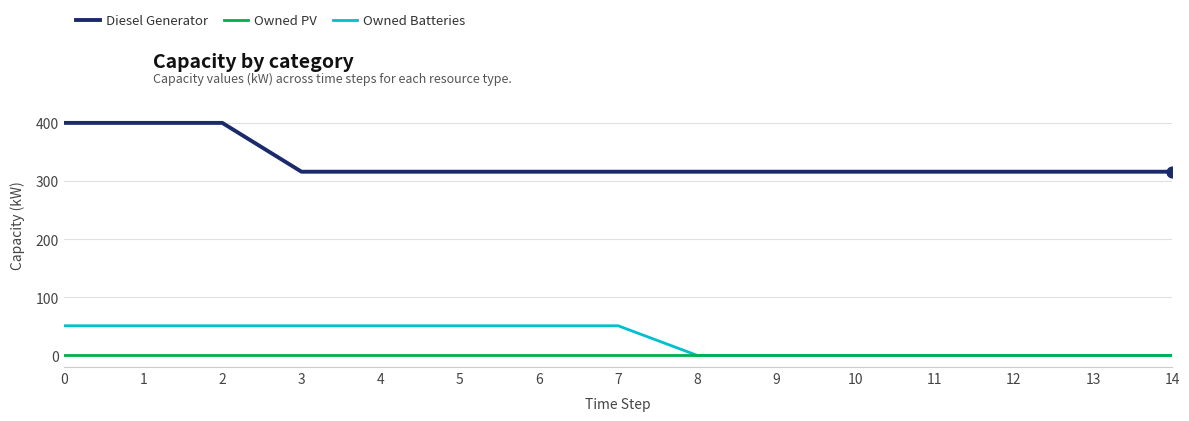

Which series has the largest total across all categories?

Diesel Generator